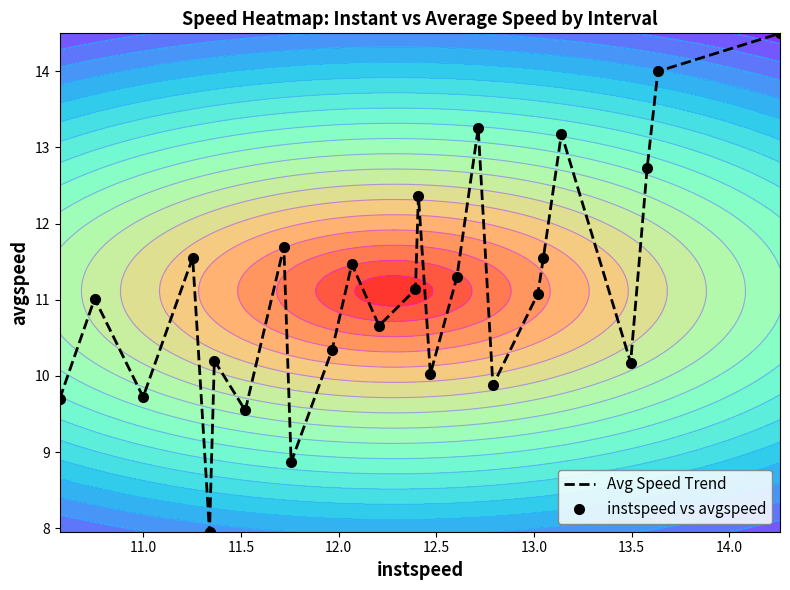

What is the average value of the Avg Speed Trend series?

11.1